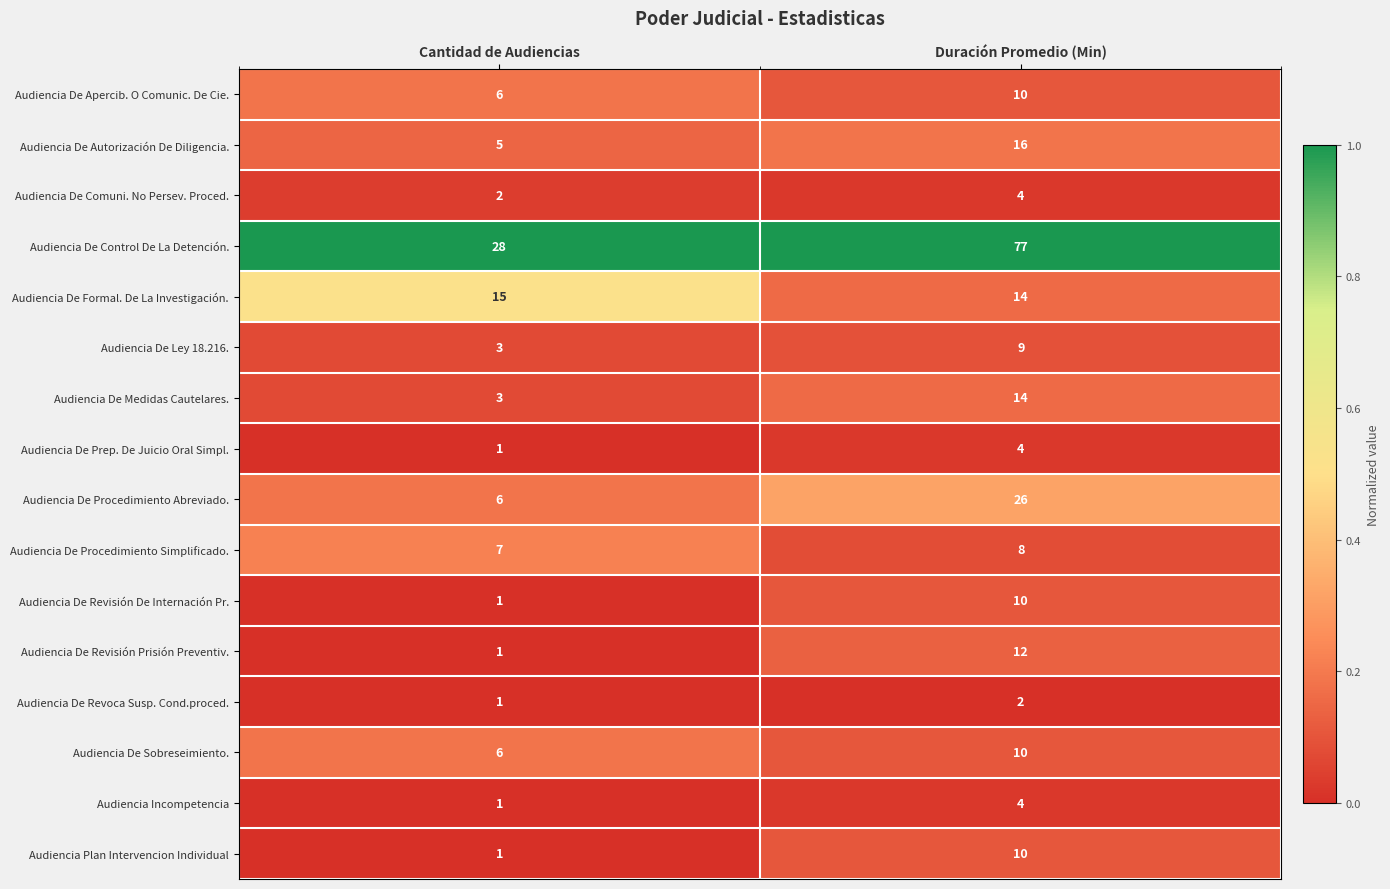

Which series has the widest spread of values?

Audiencia De Control De La Detención.